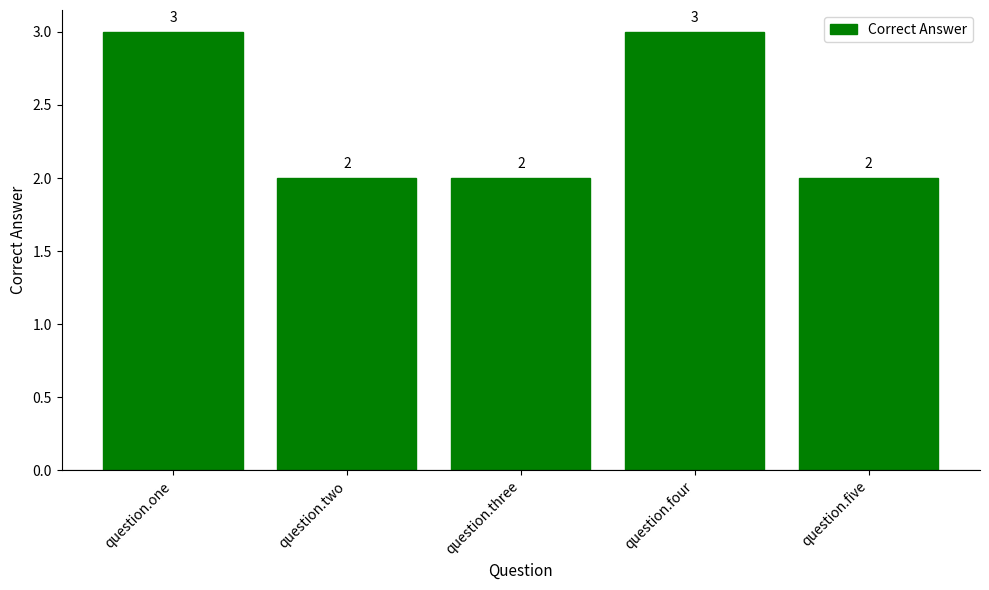

What is the label of the 4th bar from the left?

question.four